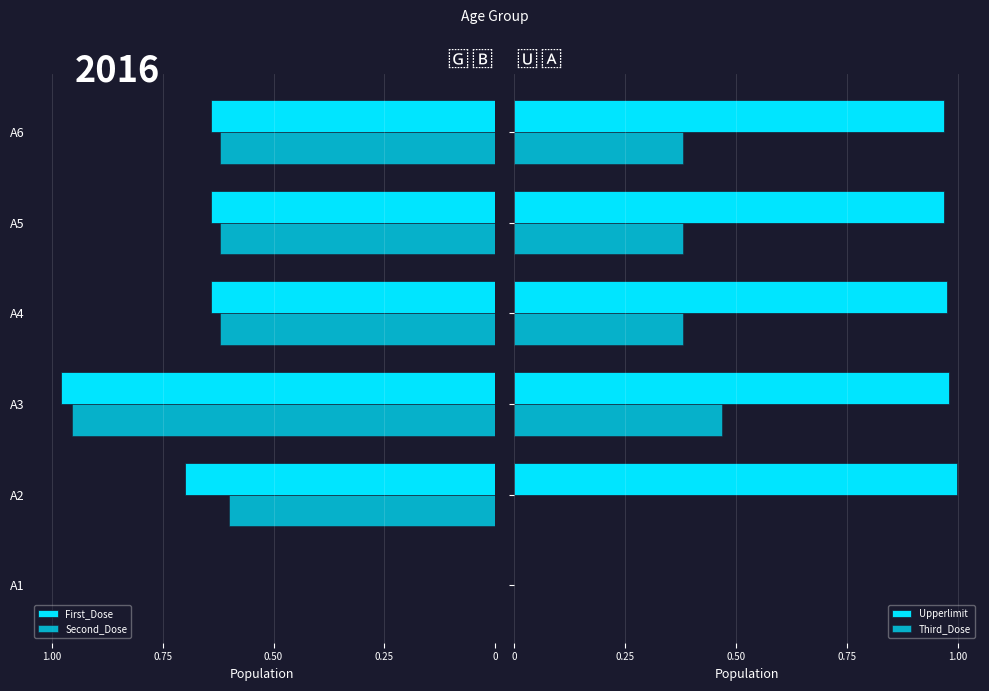

How many bars are there in each group?

4